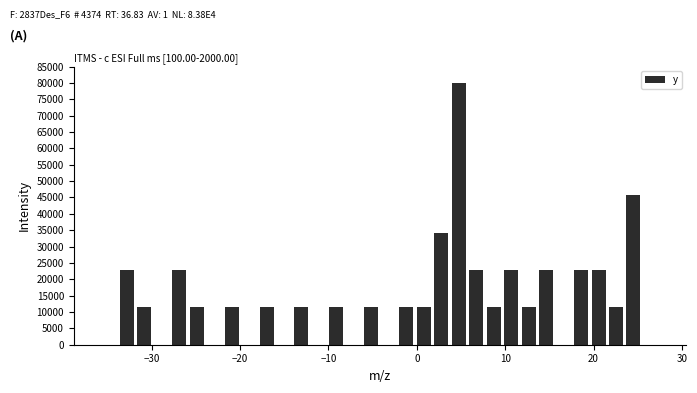

Read against the x-axis, roughly where is the centre of the tallest bar?

5